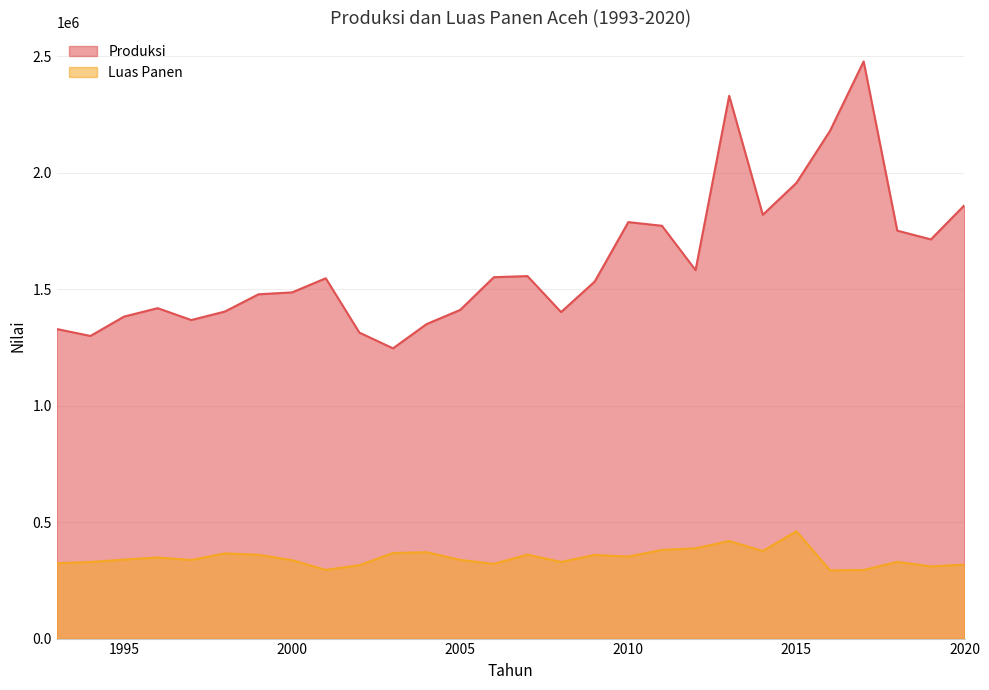

At which label does Produksi reach its peak?

2017